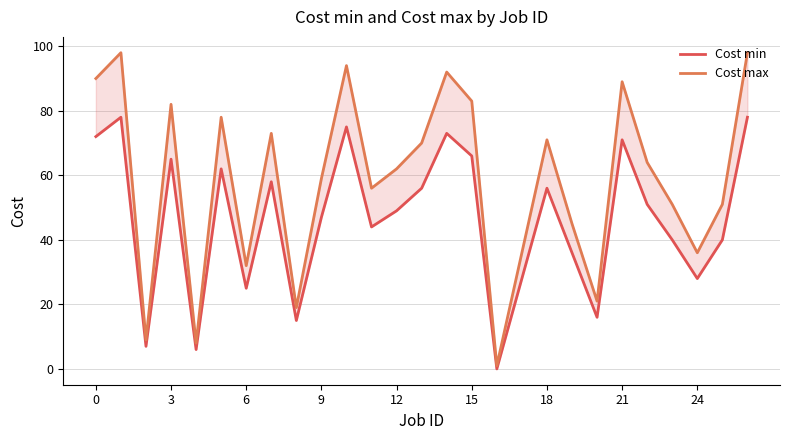

What is the difference between the maximum and minimum values in the Cost min series?

78